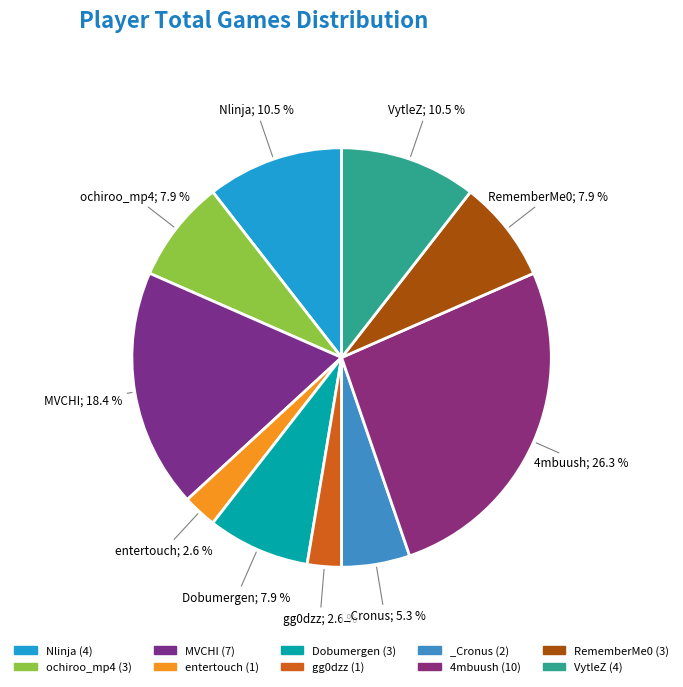

How many segments does this pie chart have?

10